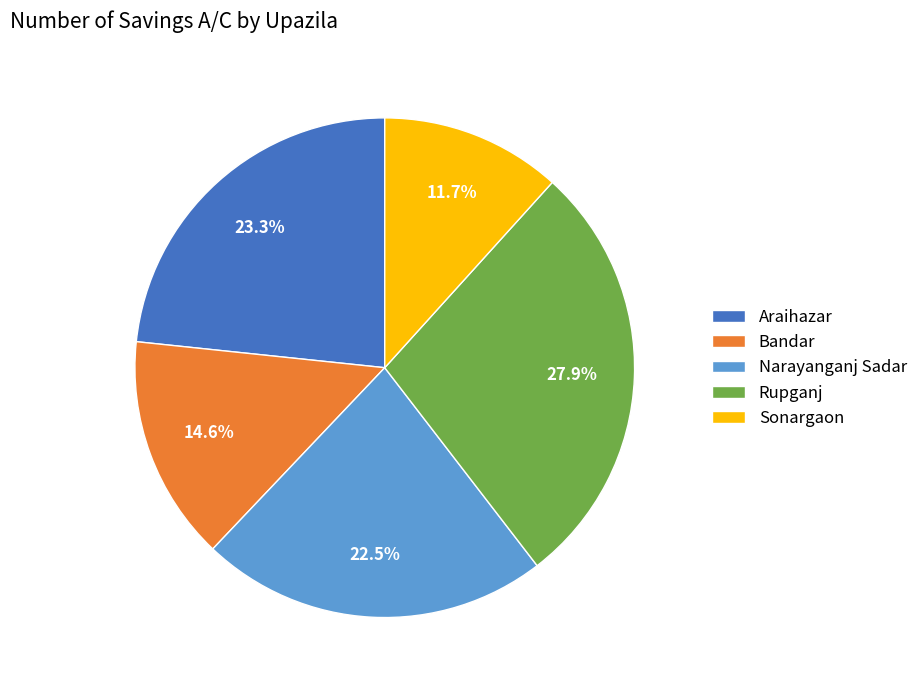

How much of the chart is everything except Araihazar?

76.7%